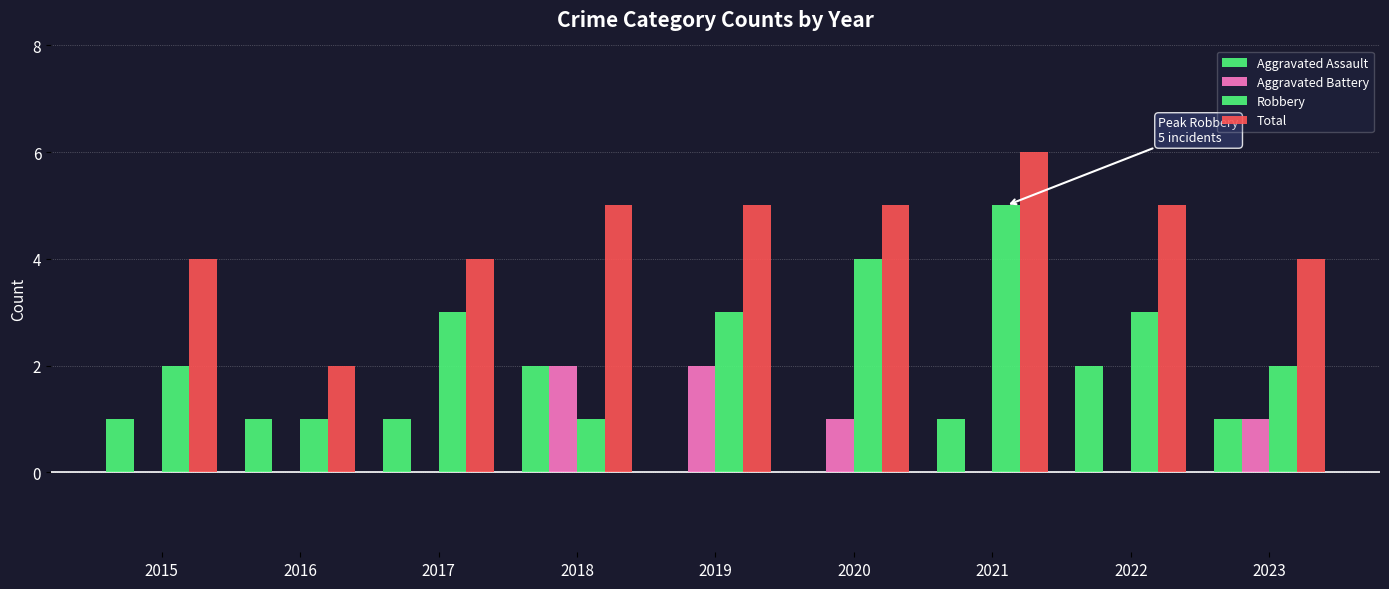

Reading right to left, transcribe all the data shown in this chart.

Aggravated Assault: 1	2	1	0	0	2	1	1	1
Aggravated Battery: 1	0	0	1	2	2	0	0	0
Robbery: 2	3	5	4	3	1	3	1	2
Total: 4	5	6	5	5	5	4	2	4